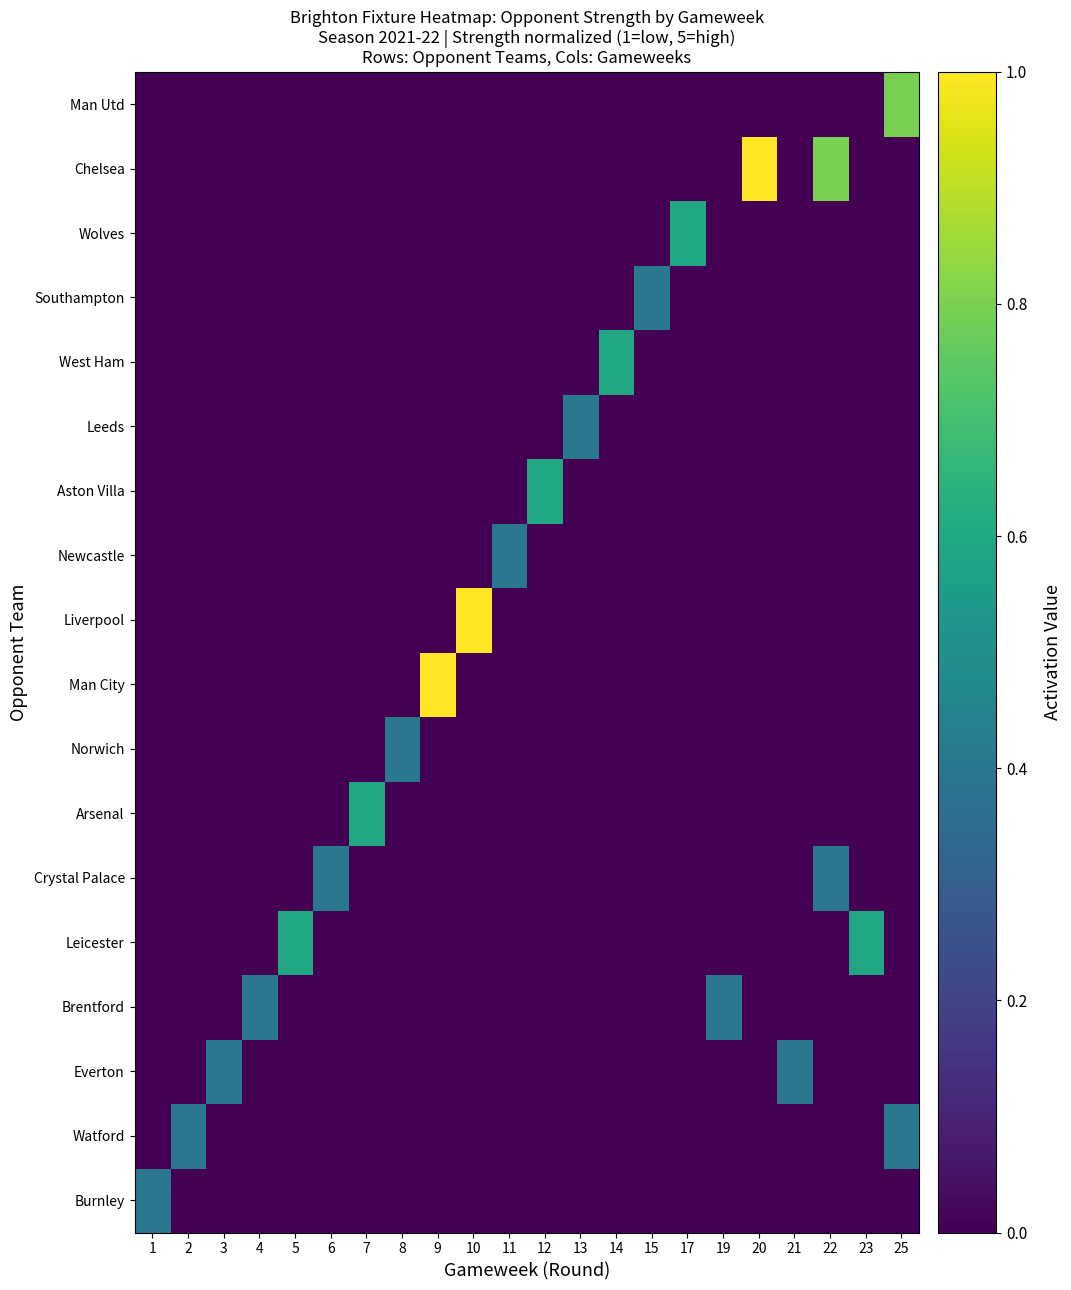

At how many categories does at least one series exceed 0?

22